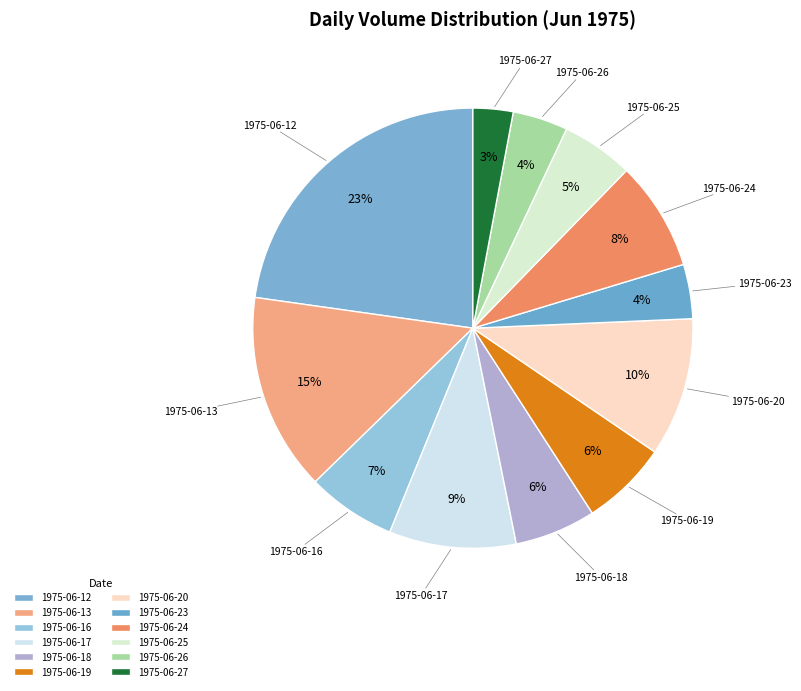

Is it true that 1975-06-25 is 5% of the pie?

True